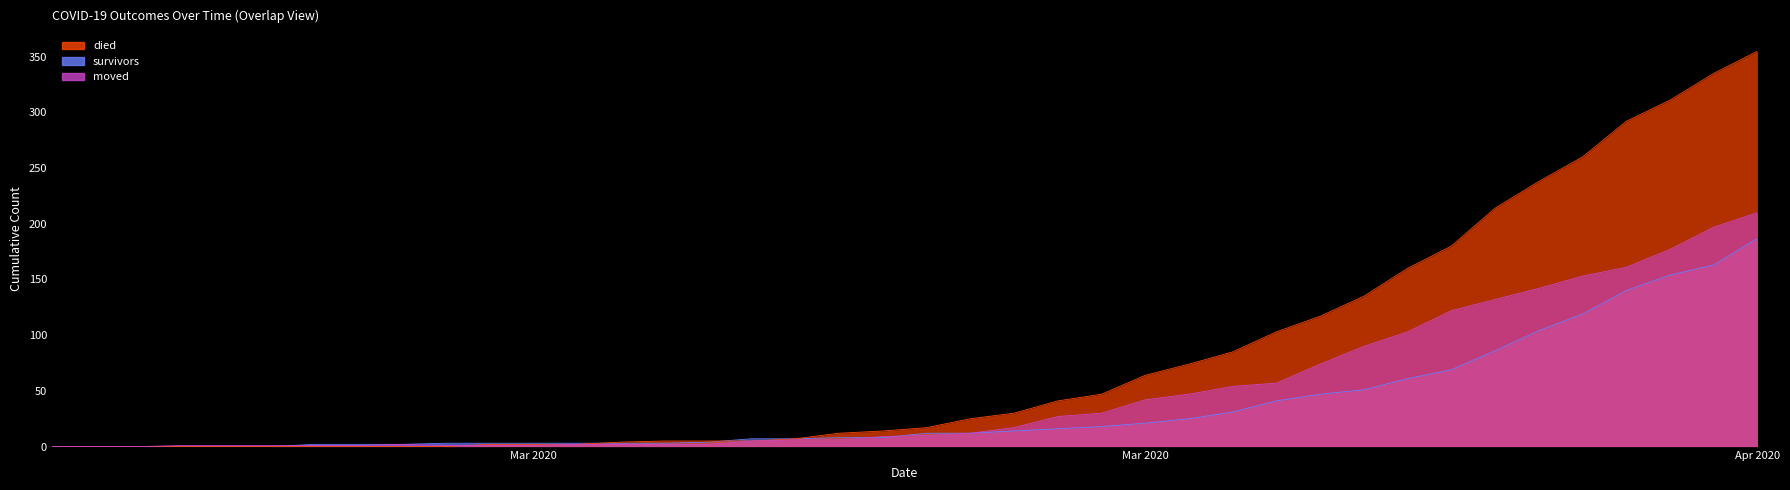

Does the chart have visible grid lines?

No